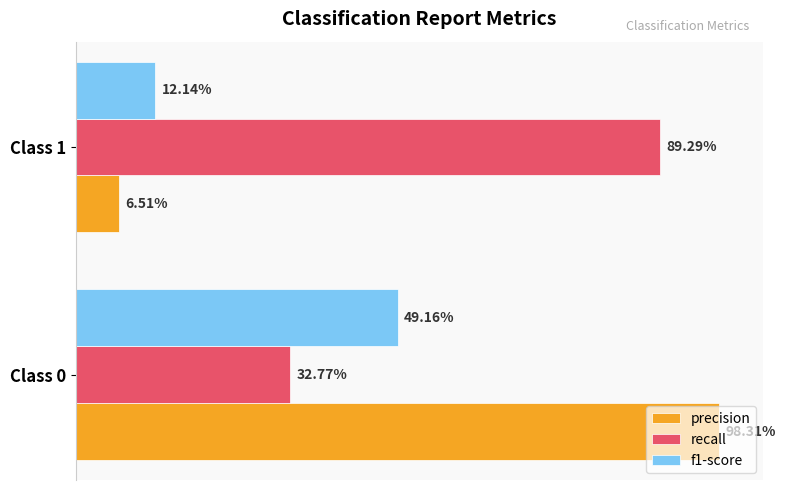

How many recall values are between 0 and 1?

2